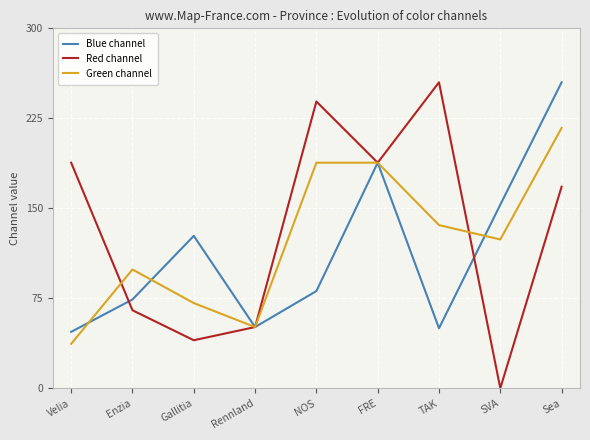

At which category does the chart reach its minimum across all series?

SVA